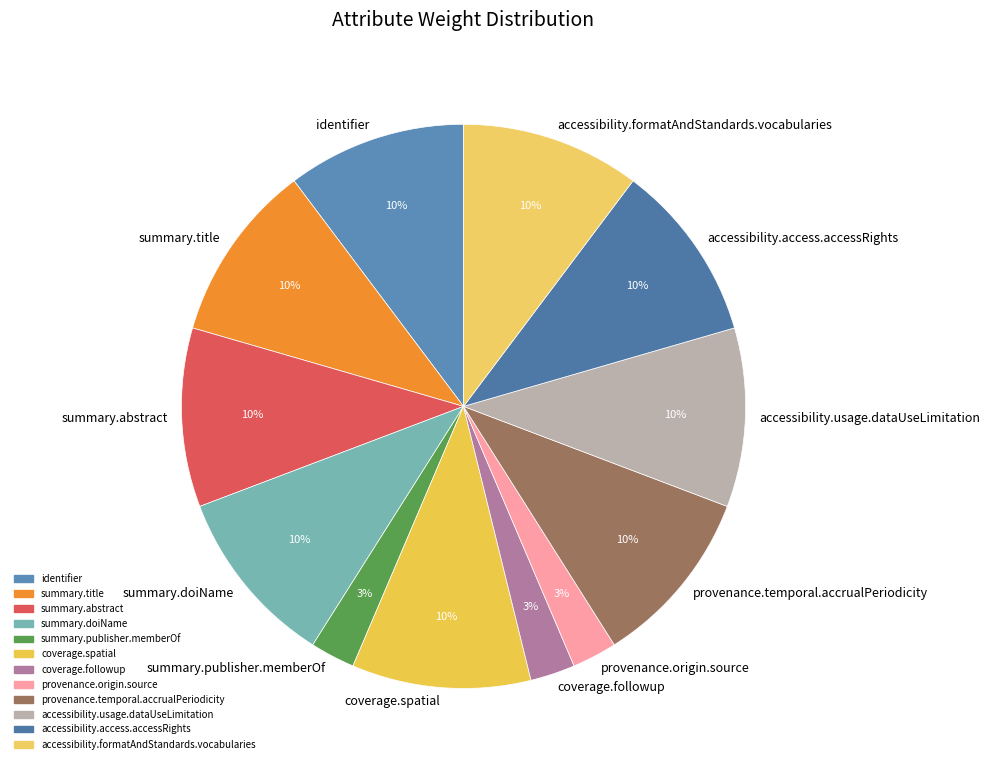

What percentage is the identifier slice, to the nearest percent?

10%